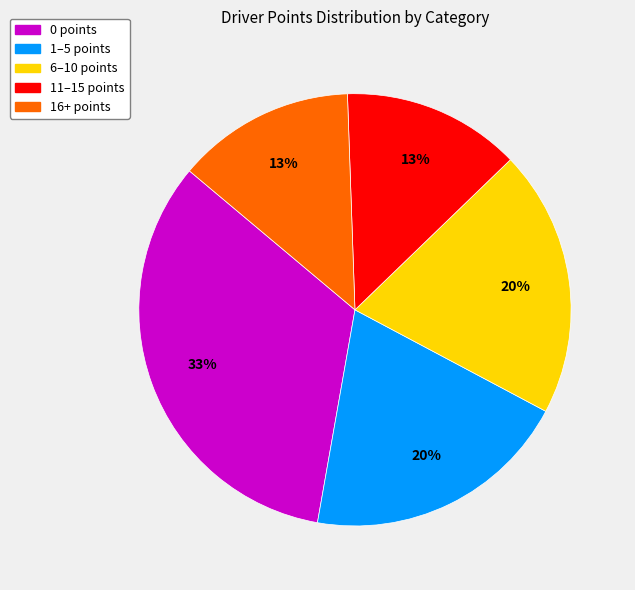

Is there a majority slice in this chart?

No